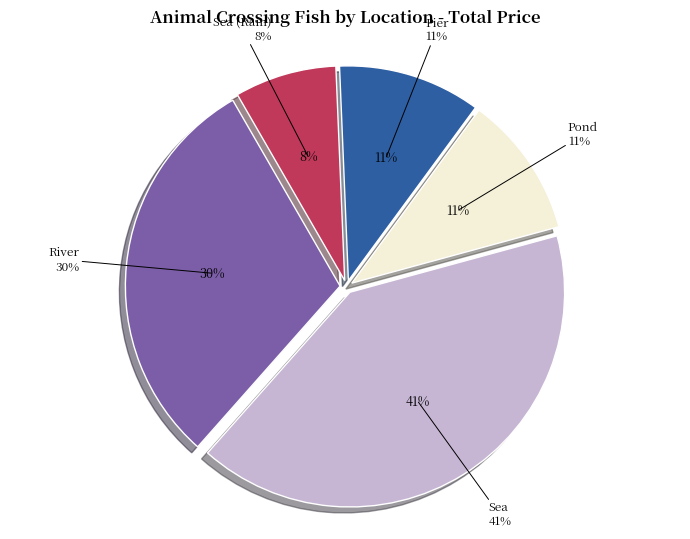

Is there any slice that represents more than half of the pie?

No